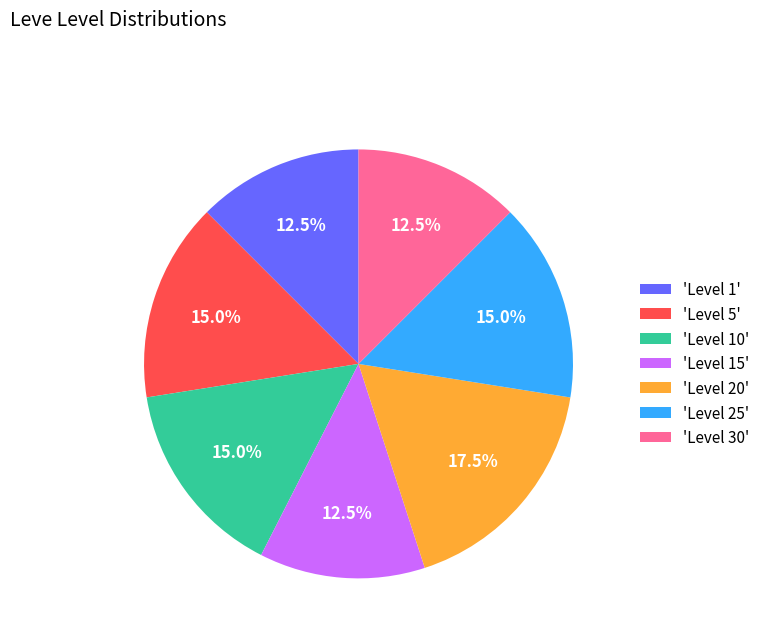

What is the largest slice in the pie chart?

'Level 20'